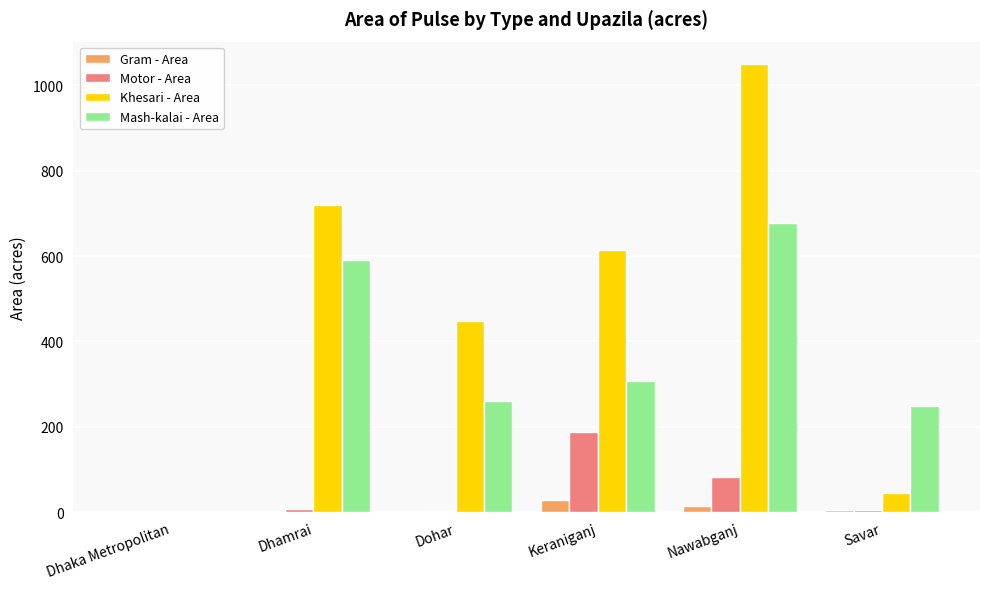

The Khesari - Area series shows 786 at Dohar. True or false?

False